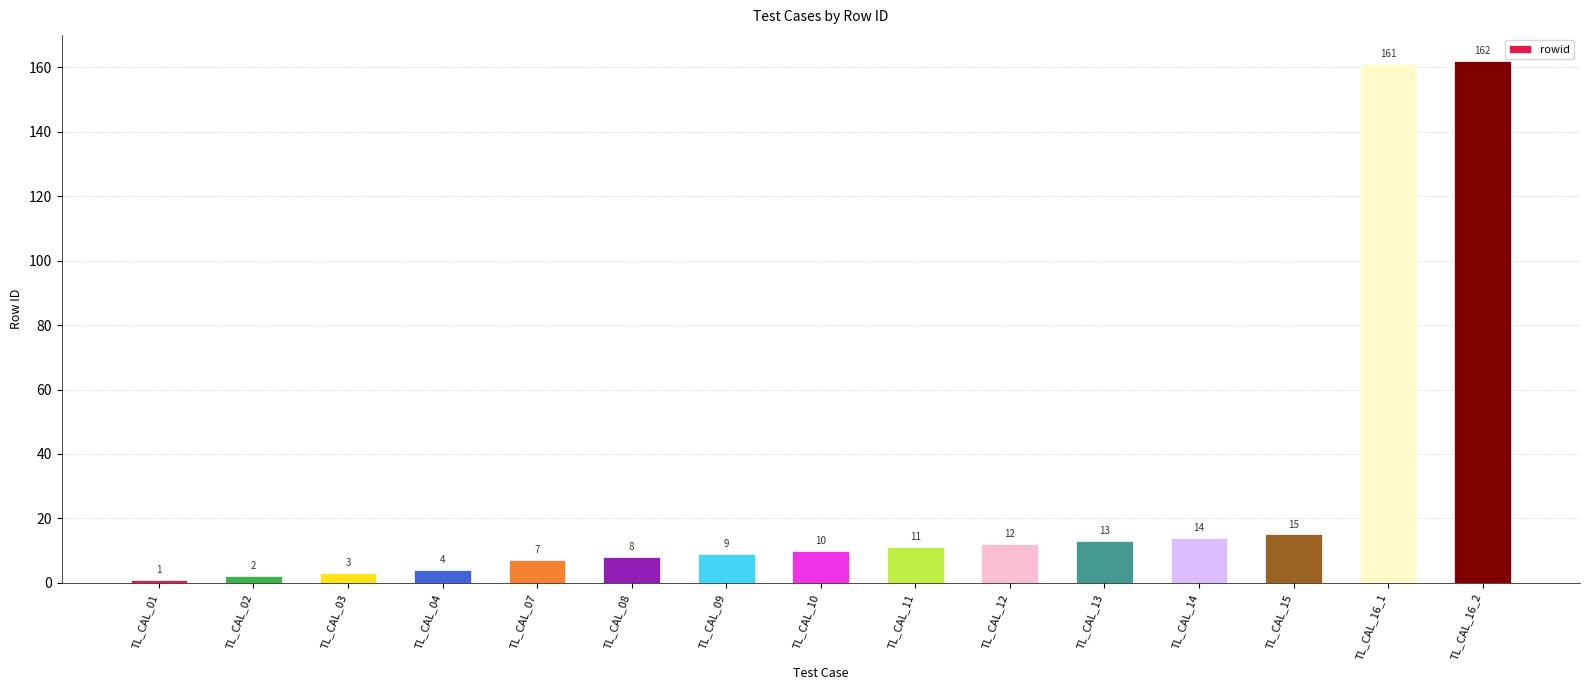

At which category does the chart reach its peak across all series?

TL_CAL_16_2